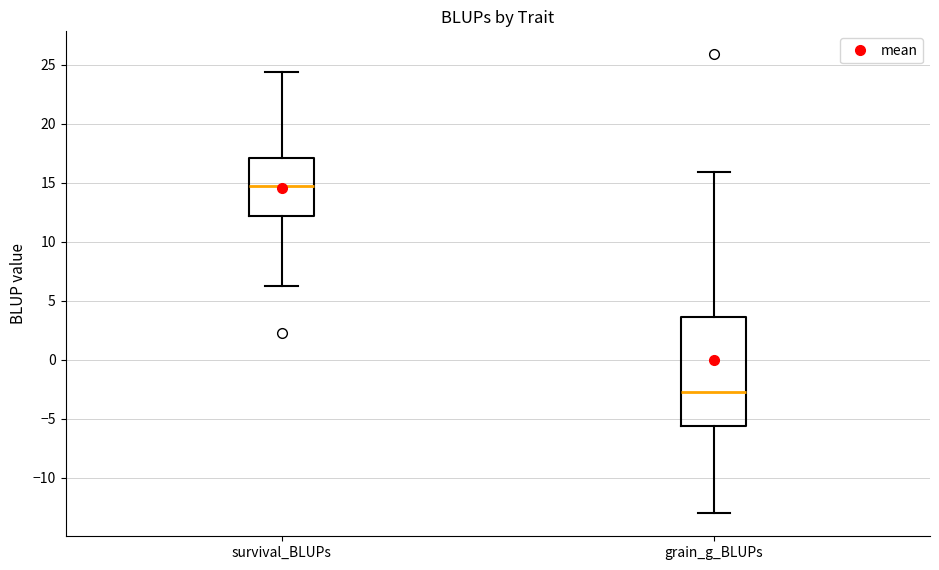

Reading left to right, read every box against the y-axis: the position of its median line, the range the box covers, and the ends of its whiskers. The values are not printed on the chart, so give them approximately, as read against the axis.

survival_BLUPs: median 14.5, box 12.0 to 17.0, whiskers 6.5 to 24.5
grain_g_BLUPs: median -2.5, box -5.5 to 3.5, whiskers -13.0 to 16.0